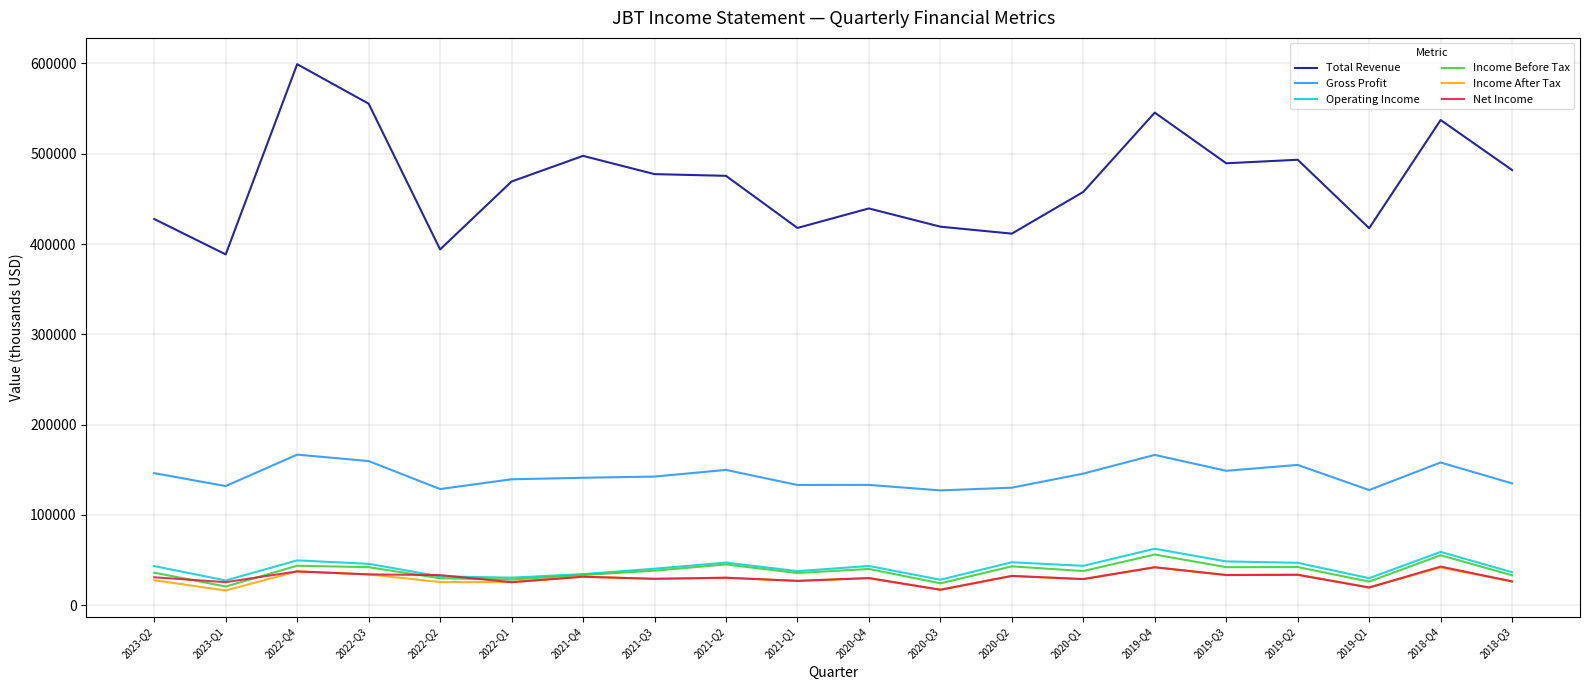

True or false: Income Before Tax and Total Revenue cross at least once.

False